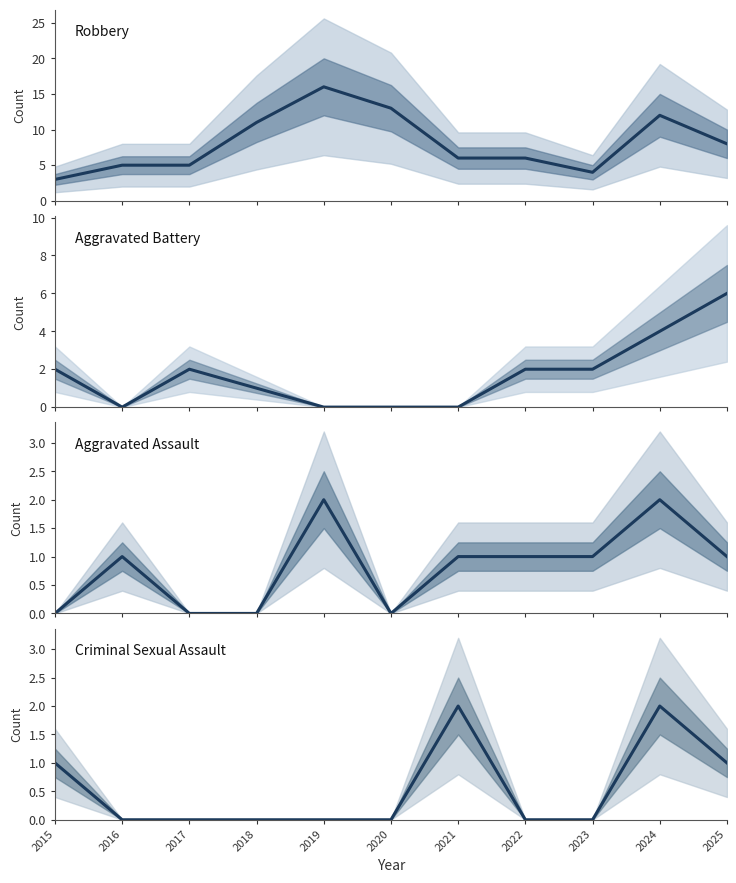

At which category is the sum across all series the highest?

2024